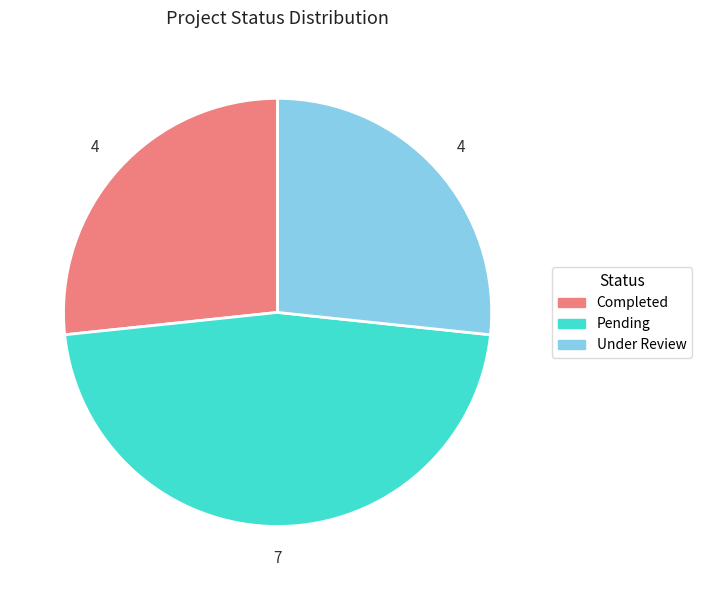

Is there any slice that represents more than half of the pie?

No